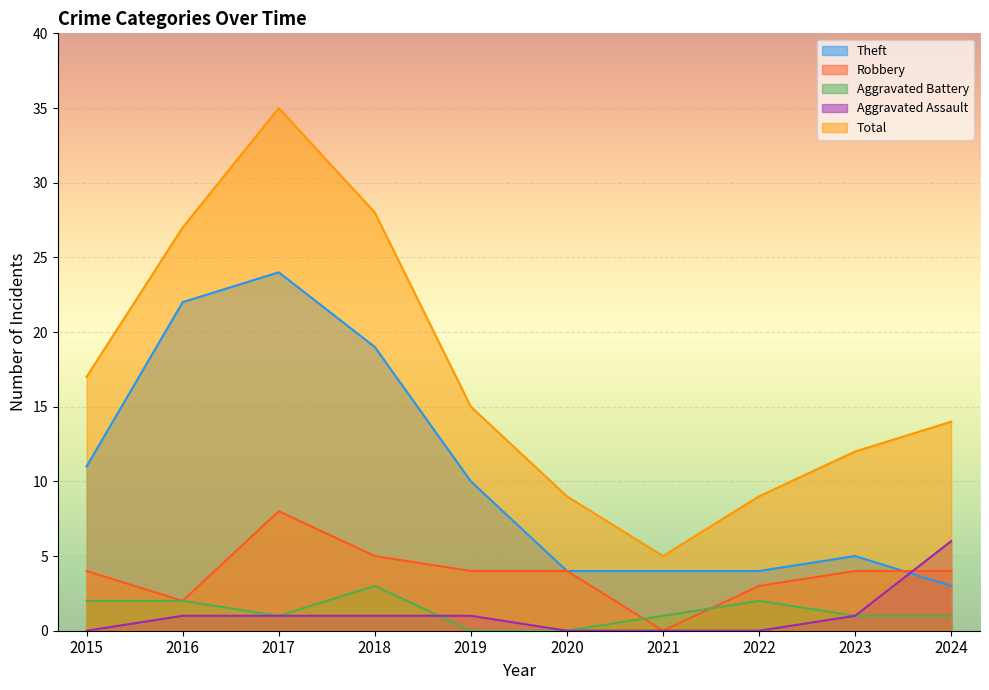

How many lines are shown in the chart?

5